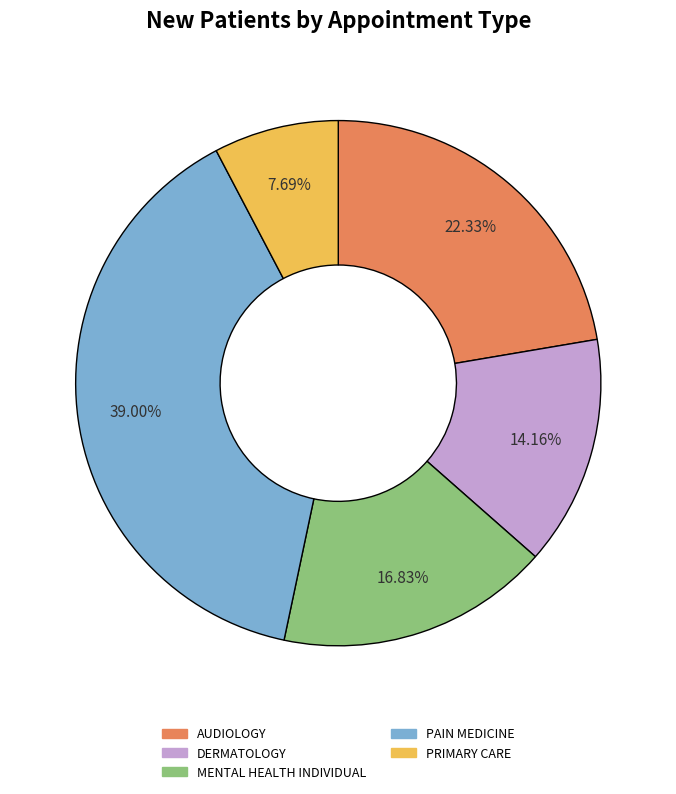

To the nearest percent, what portion does AUDIOLOGY represent?

22%